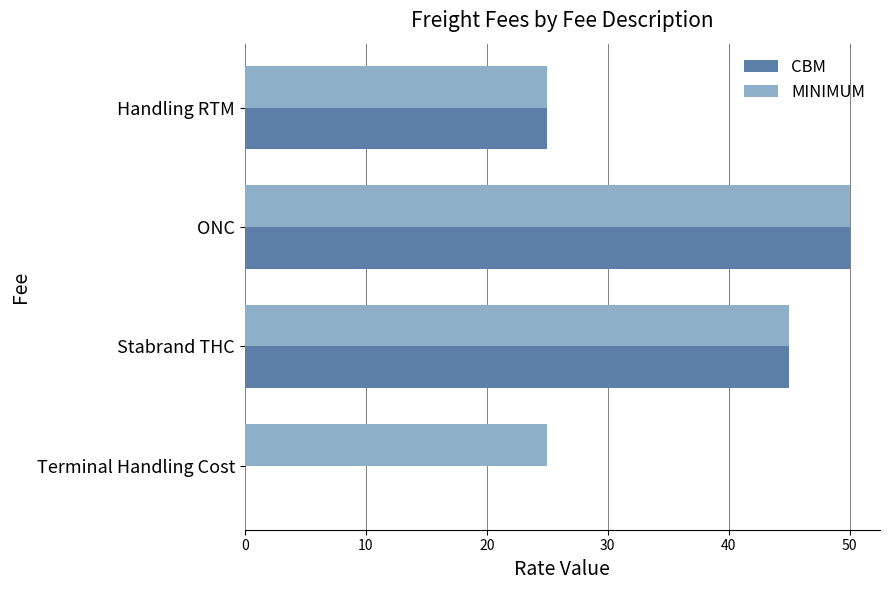

Is it true that CBM equals 50 at ONC?

True